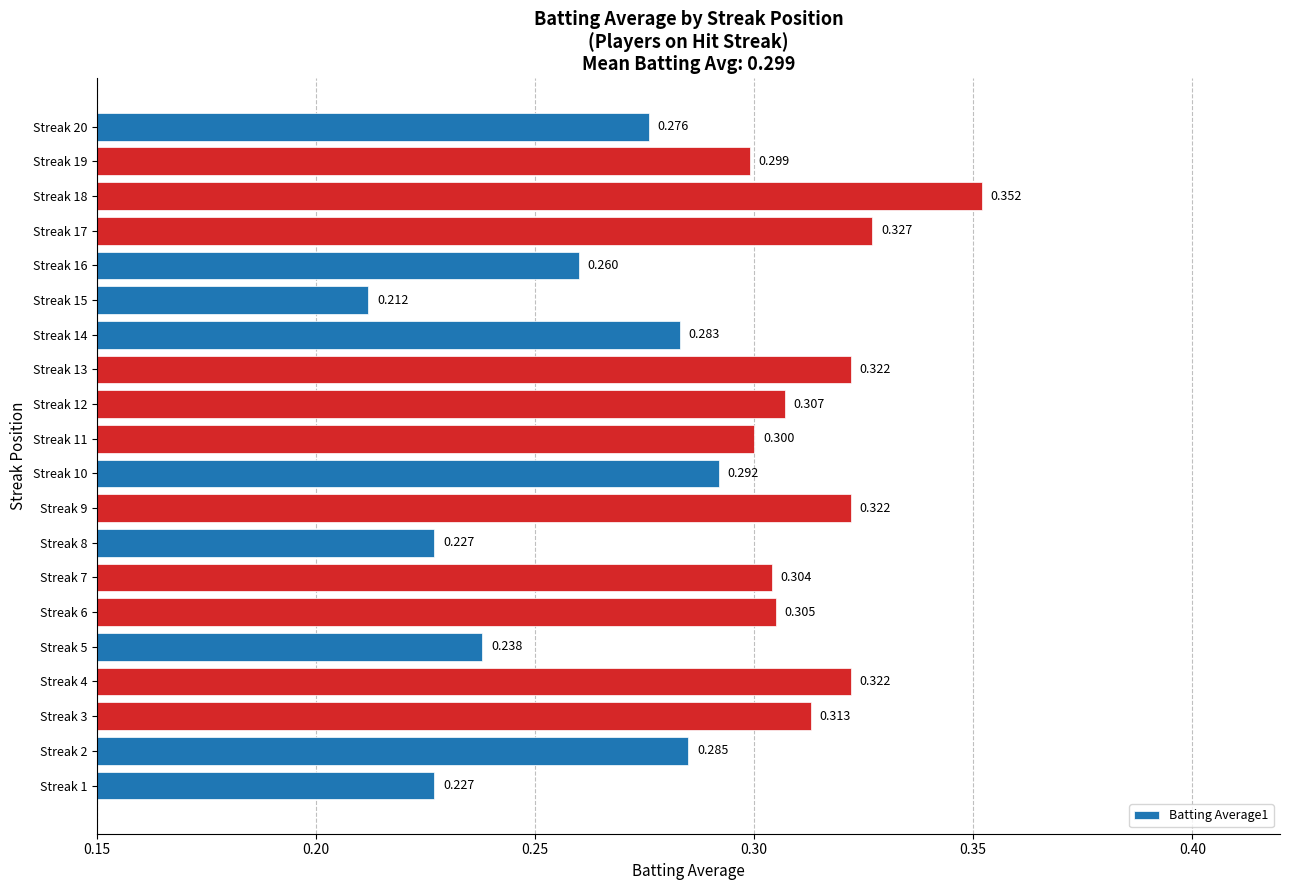

Are the bars horizontal?

Yes